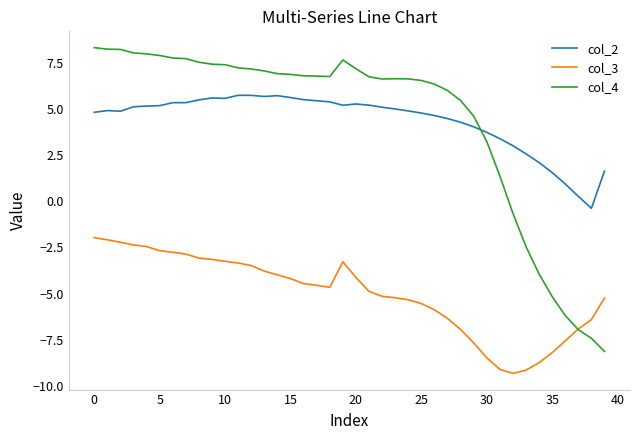

True or false: col_3 and col_2 cross at least once.

False